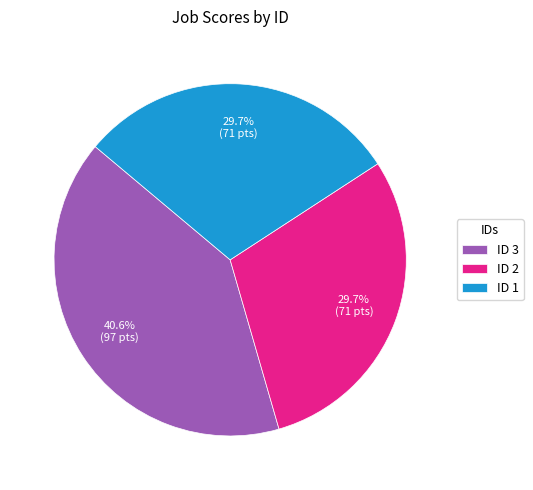

Do ID 3 and ID 2 together represent more than half of the pie?

Yes